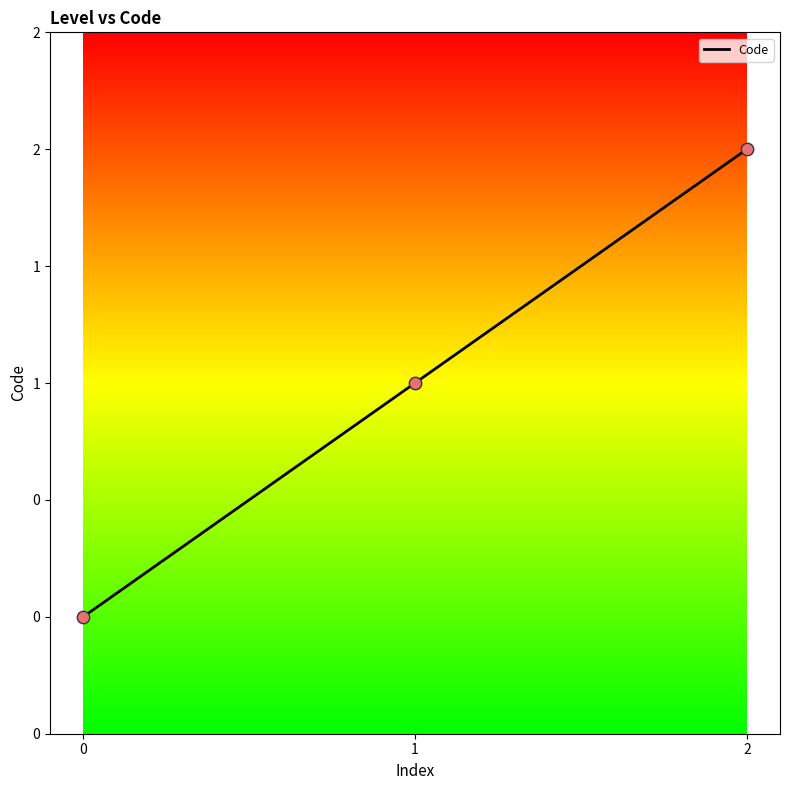

What is the ratio of the value at 2 to the value at 1?

2.0